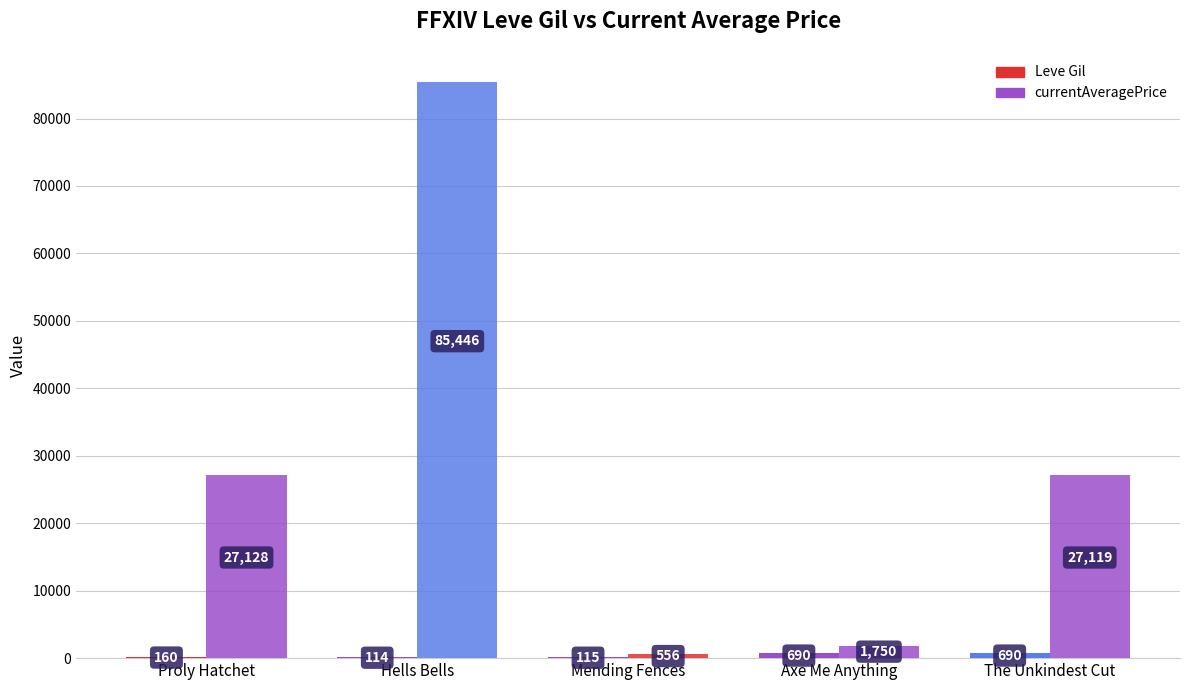

What is the label of the 3rd bar from the right?

Mending Fences